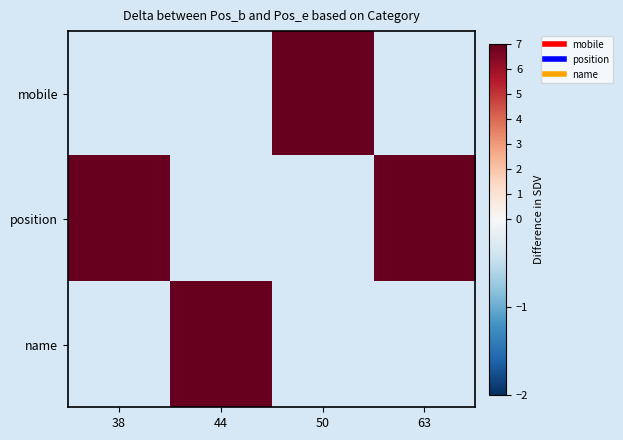

Read the position value at 63.

66.0